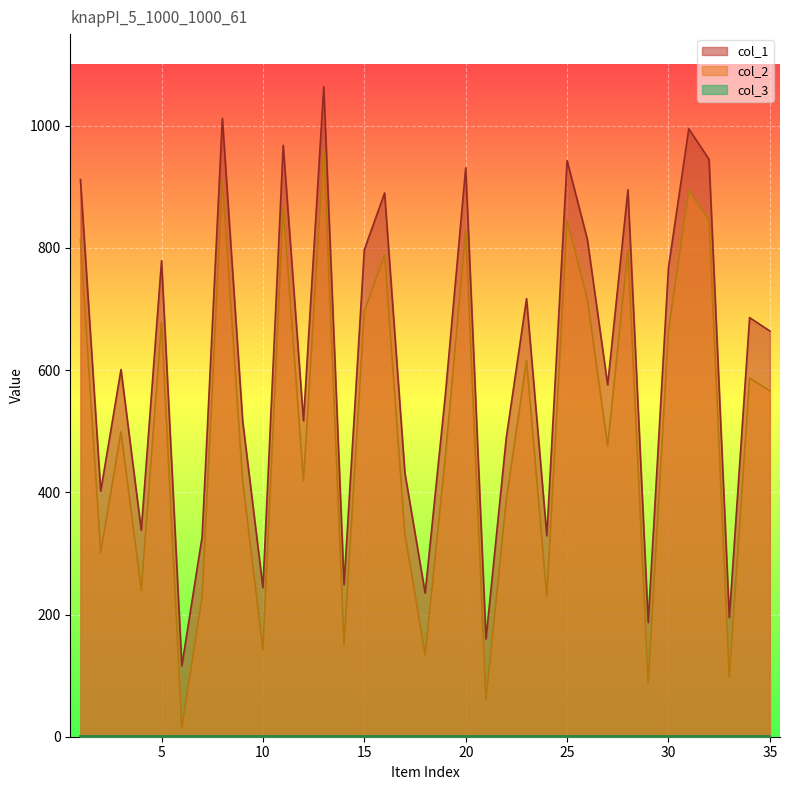

The value of col_1 at 12 is 348. True or false?

False